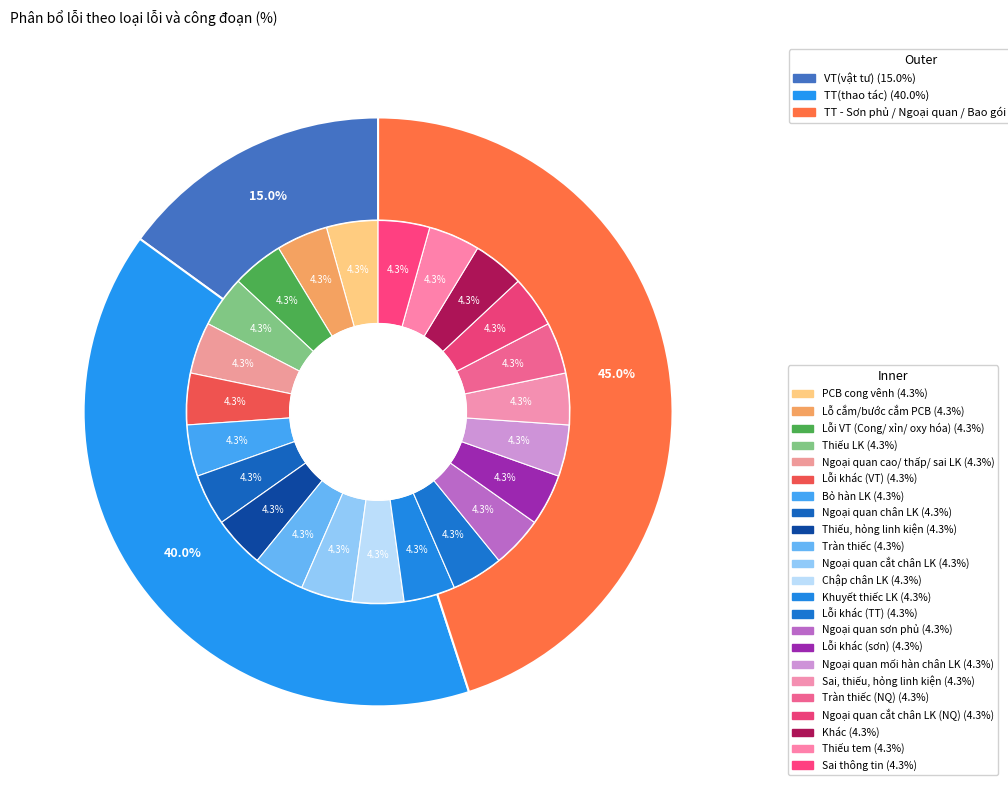

To the nearest percent, what is the combined percentage of VT(vật tư) and TT(thao tác)?

55%